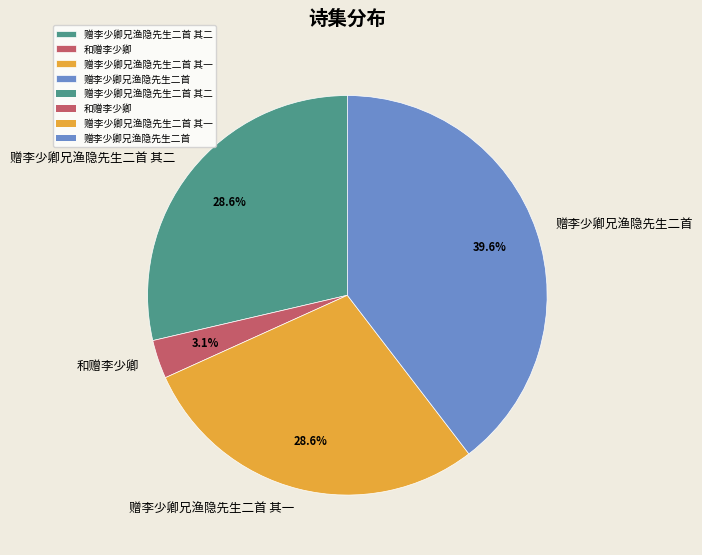

What percentage is NOT represented by 赠李少卿兄渔隐先生二首 其二?

71.4%